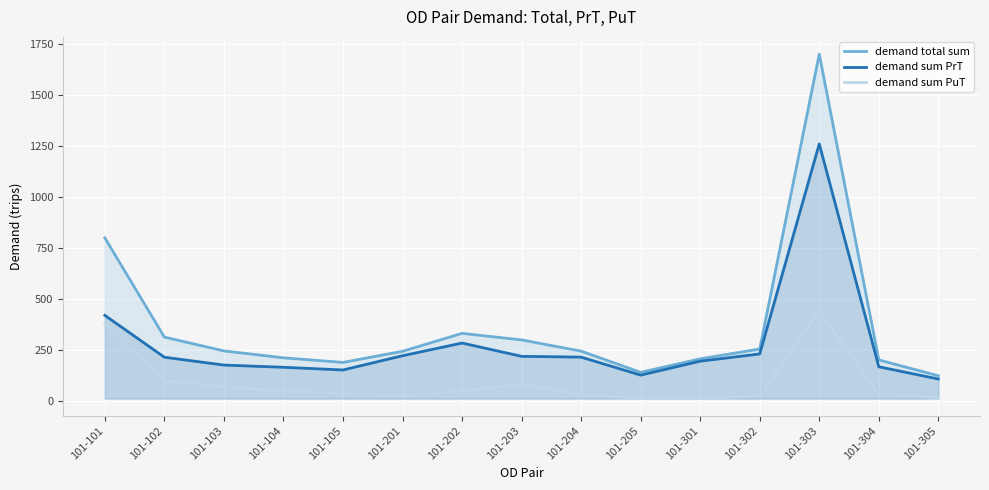

Which label corresponds to the largest value in the chart?

101-303